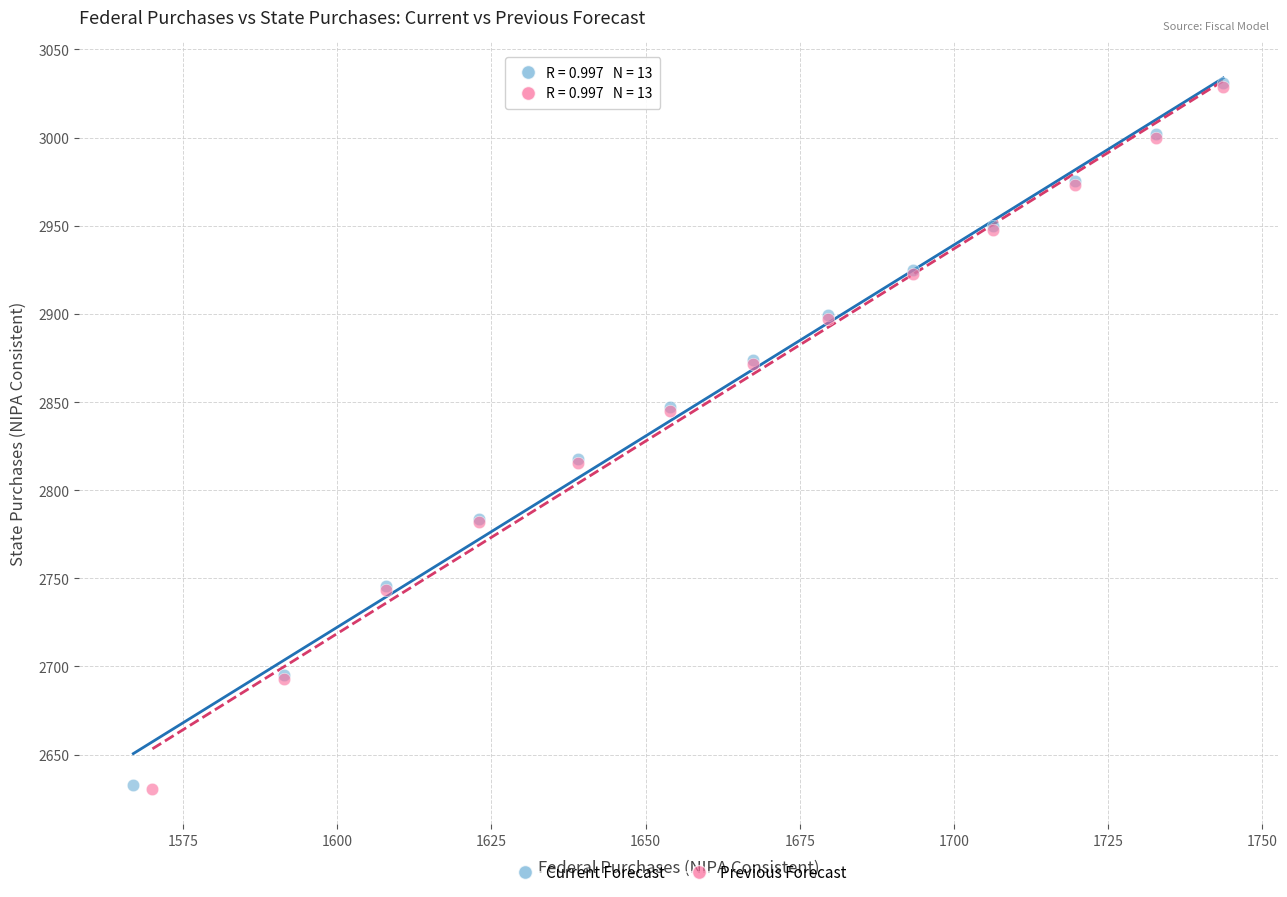

Which series has the widest spread of Y values?

Current Forecast